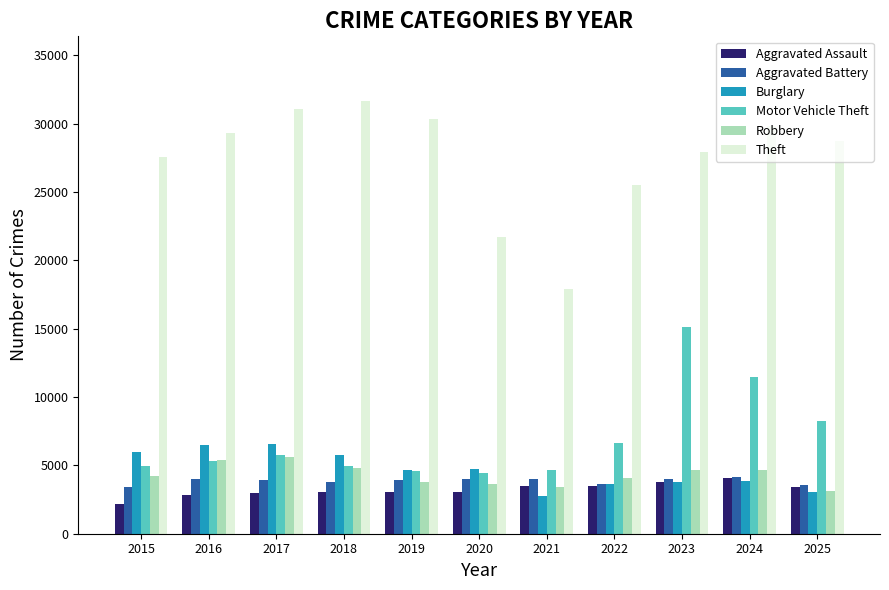

What is the average value of the Aggravated Battery series?

3857